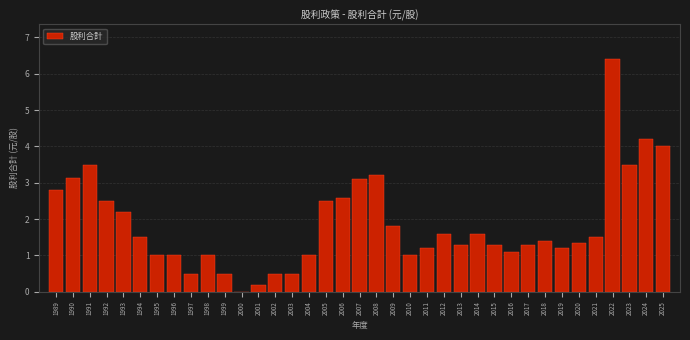

What is the sum of the values at 1998 and 2003?

1.5